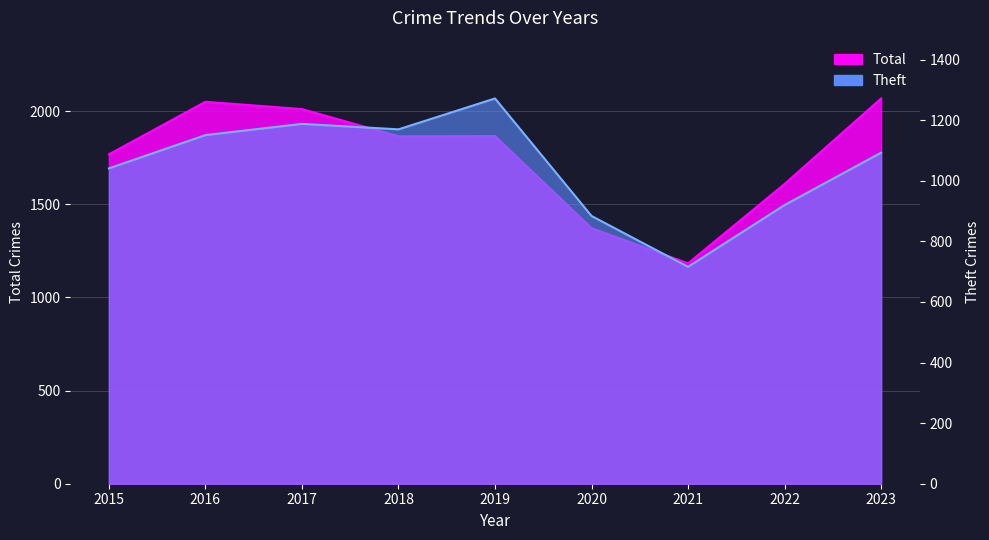

At which category does Theft reach its first local peak?

2017